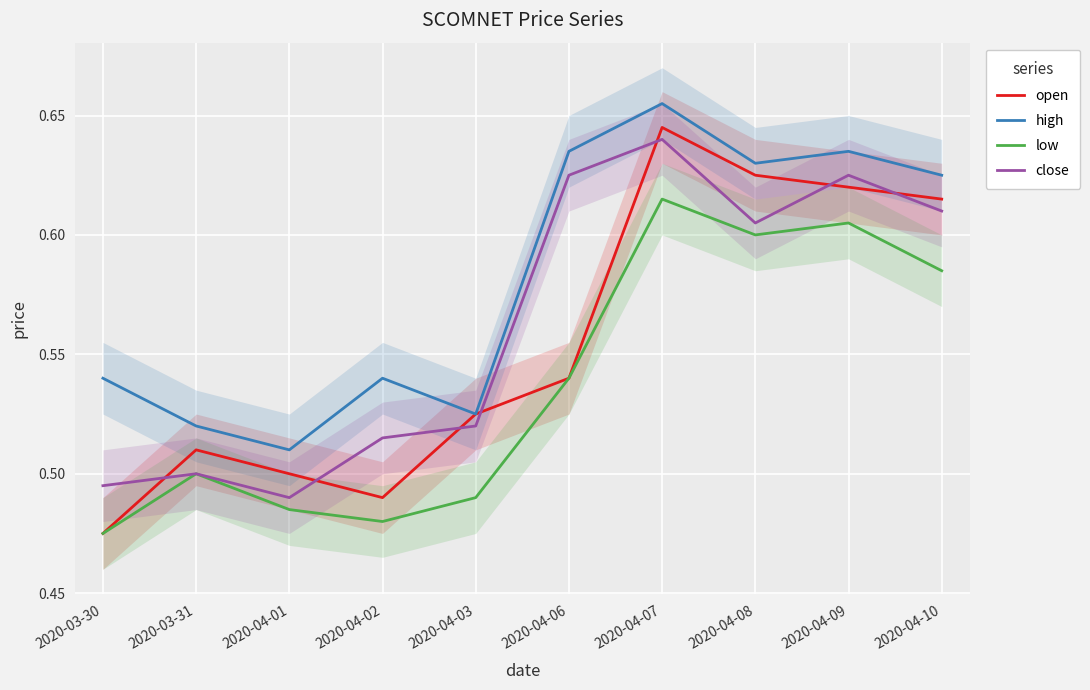

What is the value of the open point at the 7th from the left?

0.6